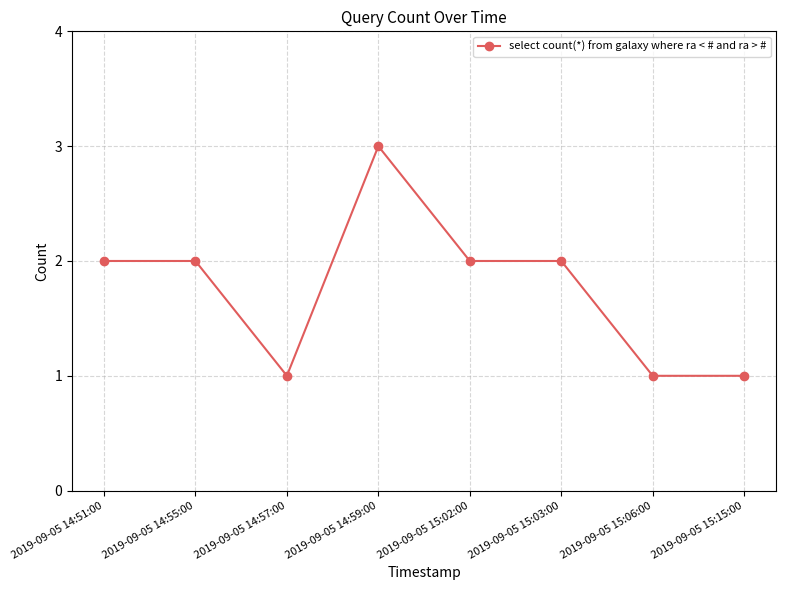

Reading left to right, extract all data points from this chart.

2	2	1	3	2	2	1	1